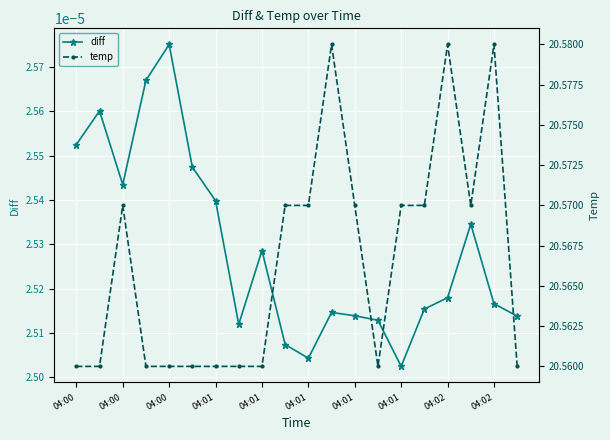

True or false: temp and diff intersect in this chart.

False